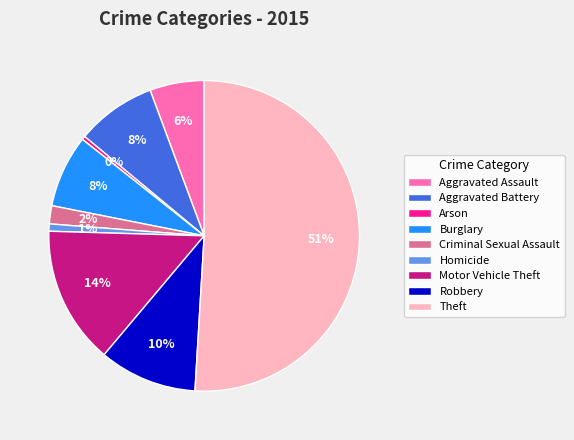

How many slices are in this pie chart?

9